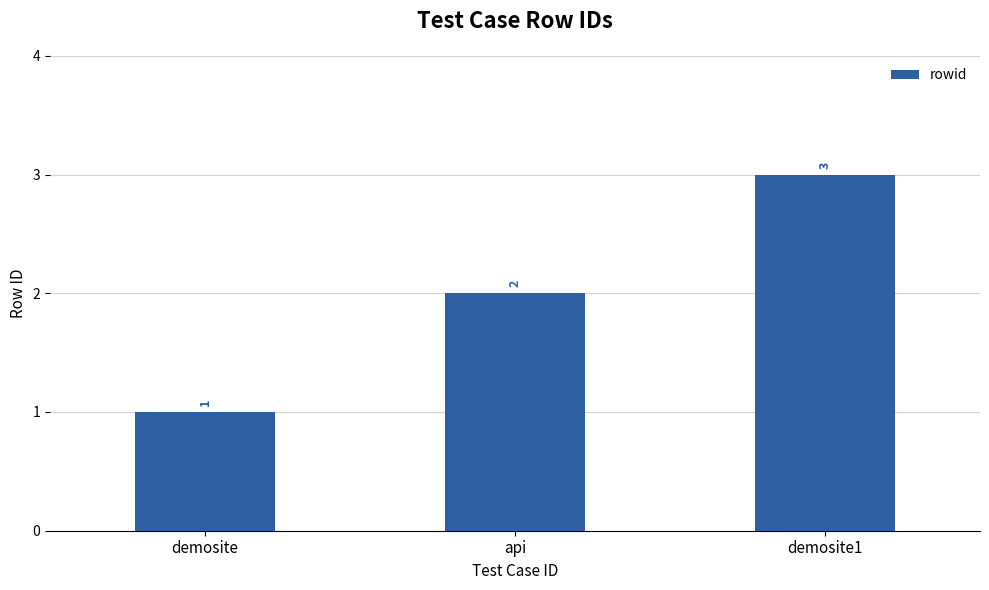

What position from the left is demosite?

1